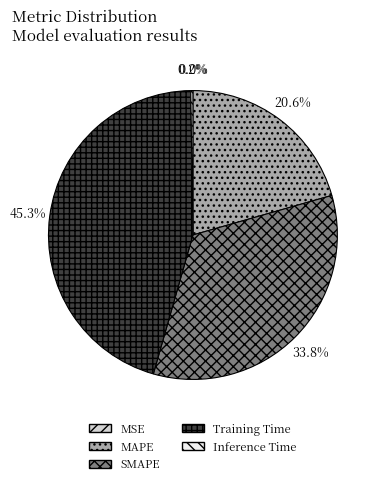

To the nearest percent, what is the difference between the largest and smallest slice percentages?

45%